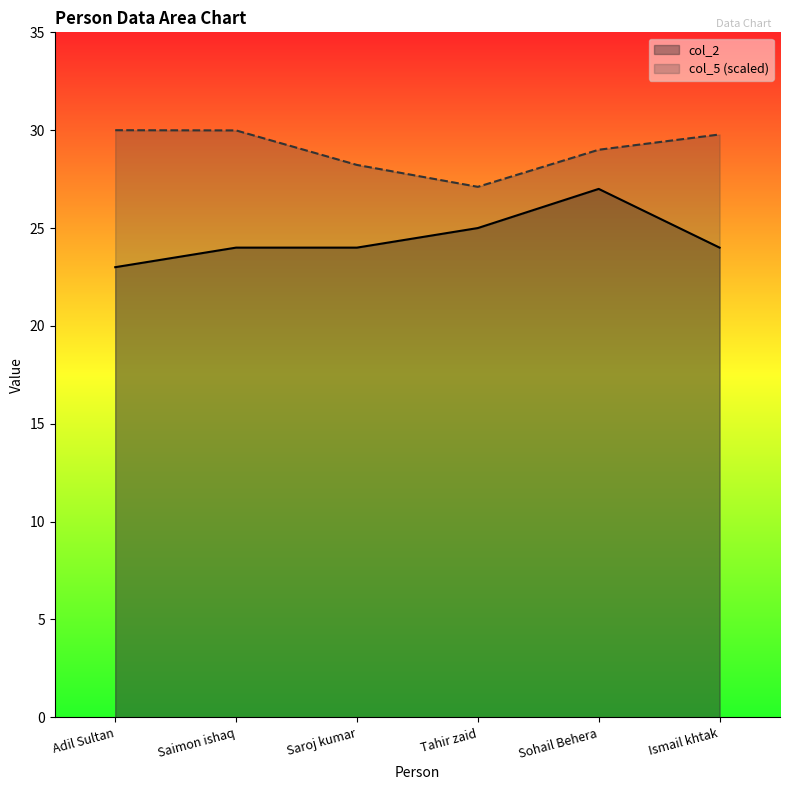

Is it true that col_2 equals 36.2 at Saroj kumar?

False